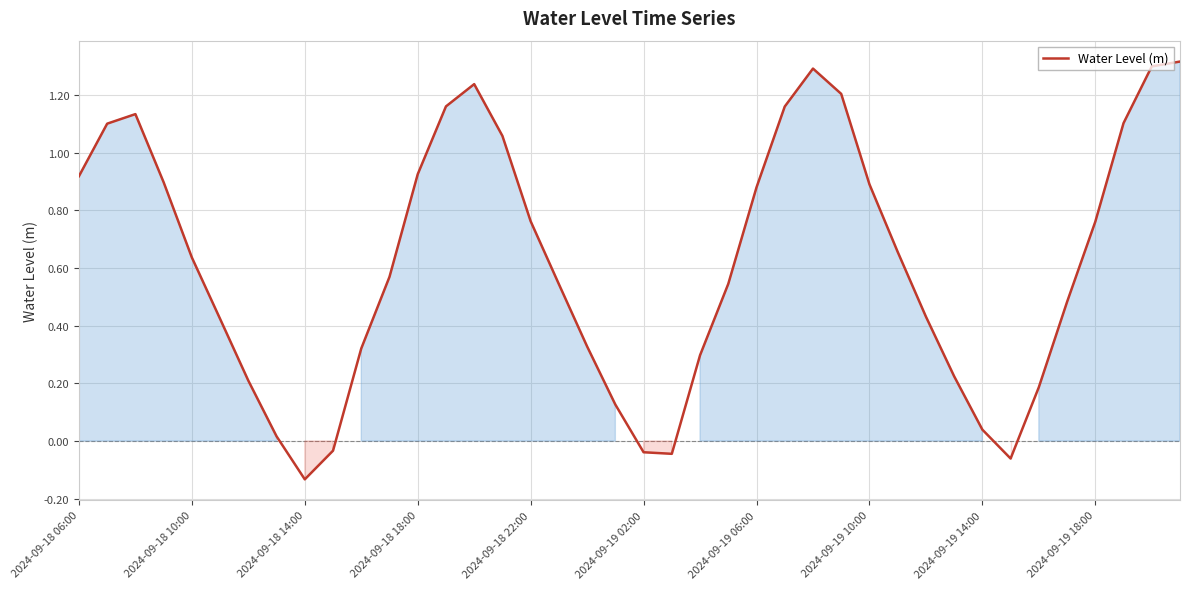

What is the smallest value displayed?

-0.1